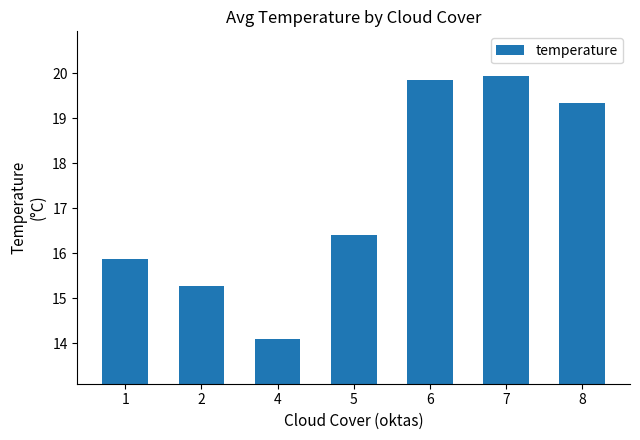

What is the sum of the values at 1 and 8?

35.2